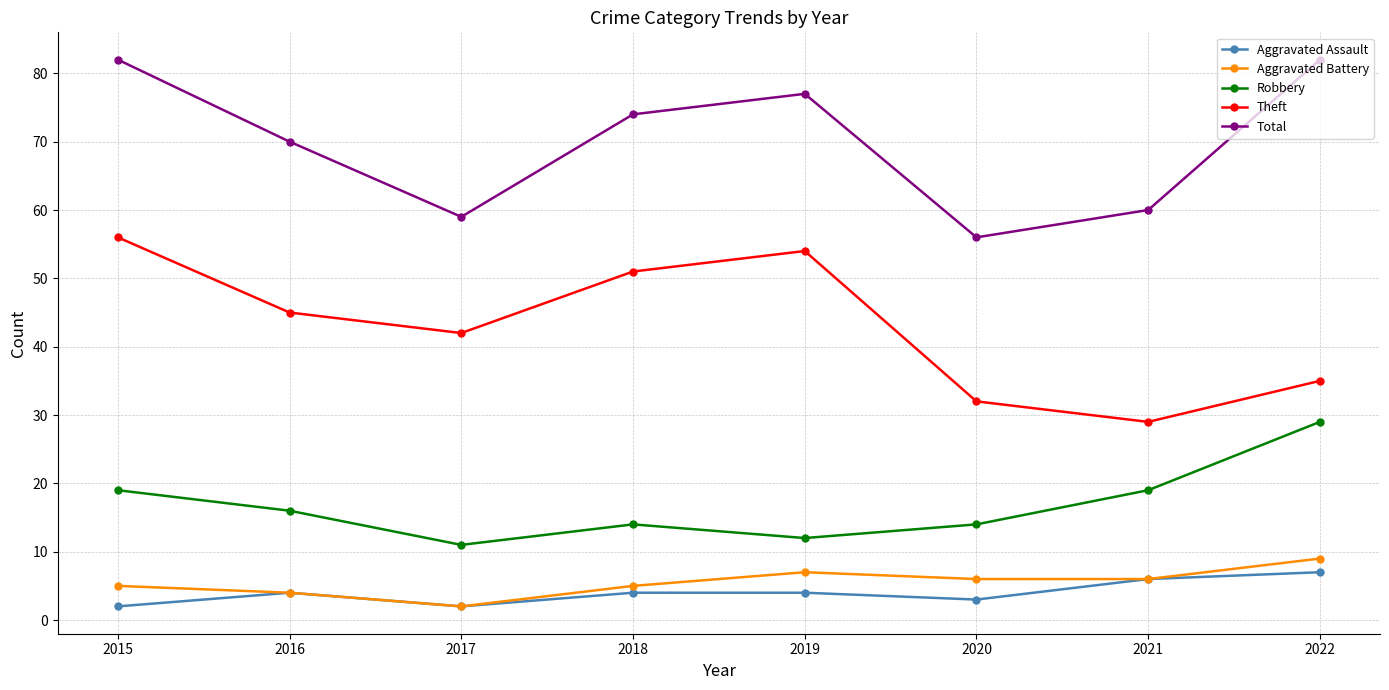

Rank the categories by Theft value from lowest to highest.

2021, 2020, 2022, 2017, 2016, 2018, 2019, 2015